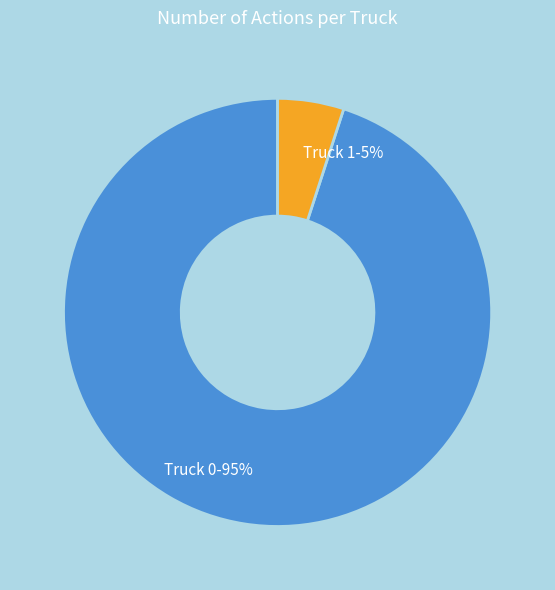

Do Truck 0 and Truck 1 together represent more than half of the pie?

Yes